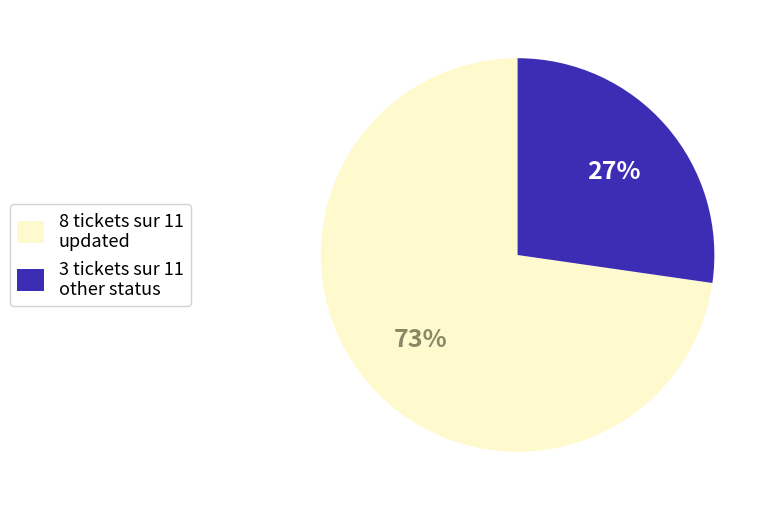

Which category has the biggest portion of the pie?

8 tickets sur 11 updated